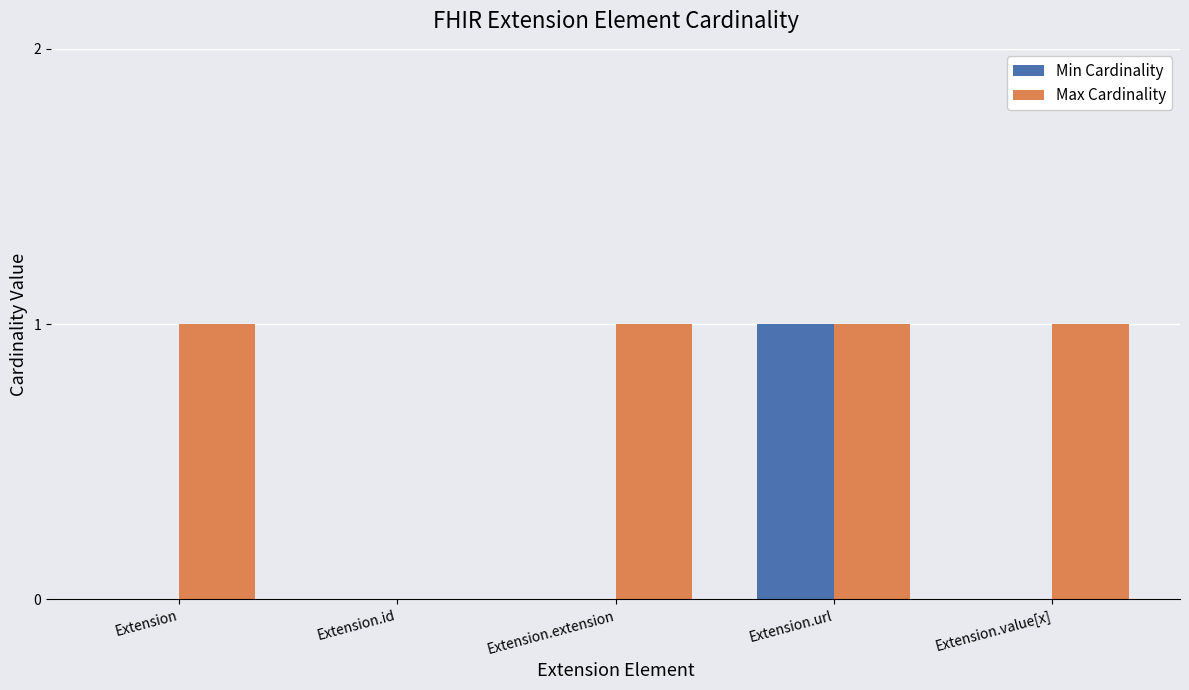

How many distinct data groups are displayed?

2